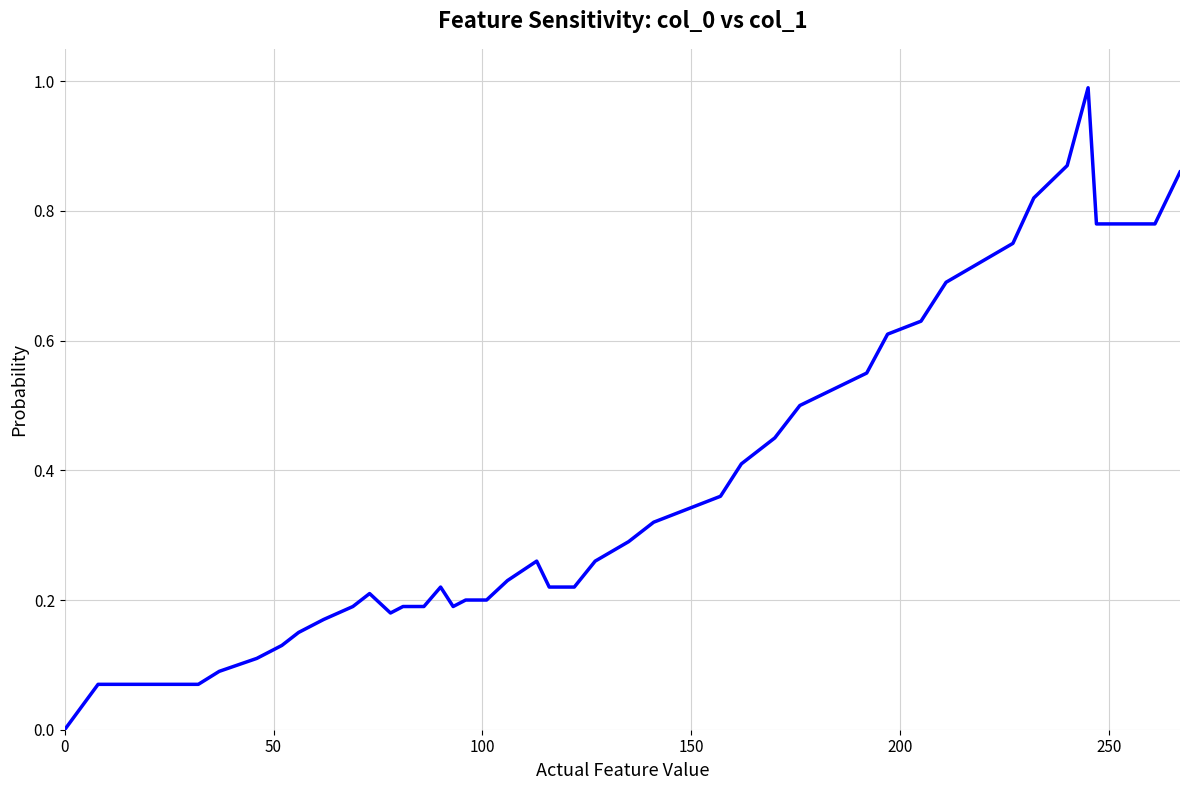

What is the maximum value shown in the chart?

1.0